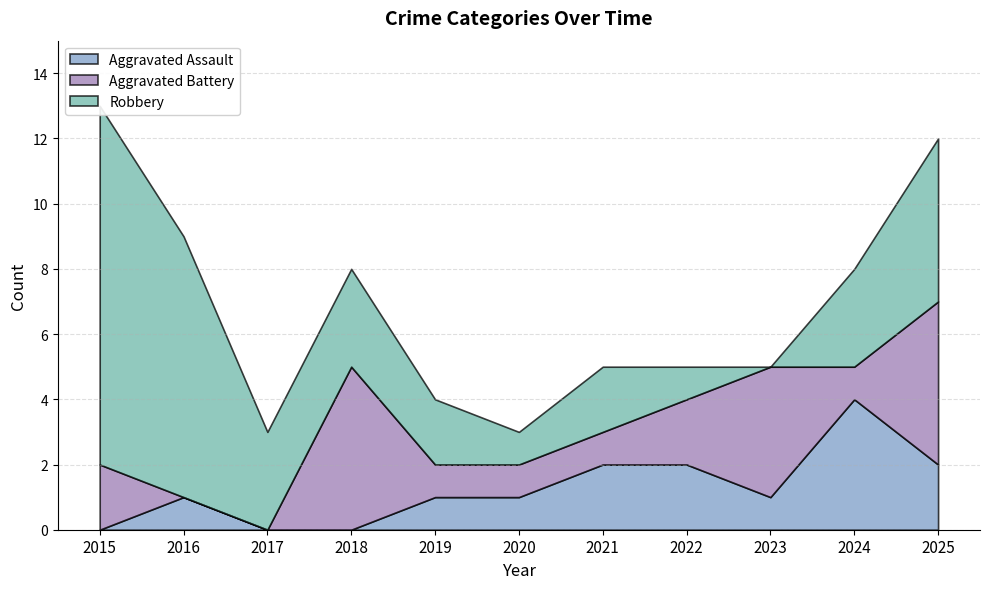

Reading right to left, list all the values displayed in this chart.

Aggravated Assault: 2025=2	2024=4	2023=1	2022=2	2021=2	2020=1	2019=1	2018=0	2017=0	2016=1	2015=0
Aggravated Battery: 2025=5	2024=1	2023=4	2022=2	2021=1	2020=1	2019=1	2018=5	2017=0	2016=0	2015=2
Robbery: 2025=5	2024=3	2023=0	2022=1	2021=2	2020=1	2019=2	2018=3	2017=3	2016=8	2015=11